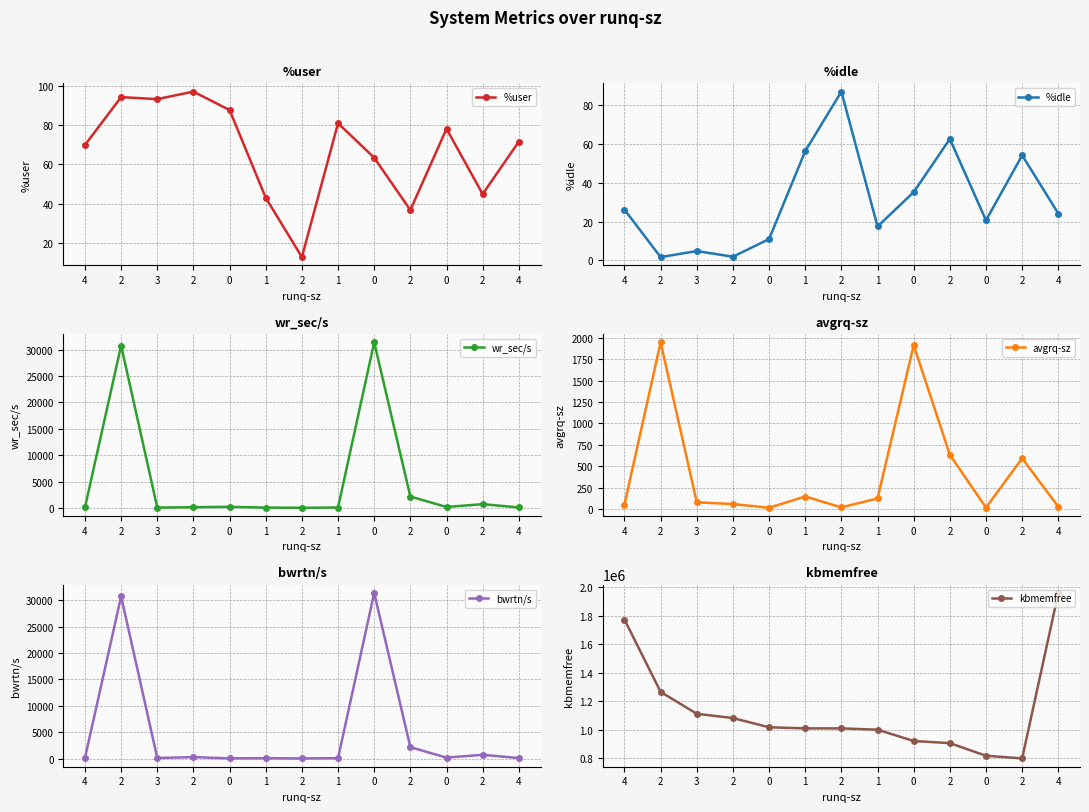

What are all the series names shown in the legend?

%user, %idle, wr_sec/s, avgrq-sz, bwrtn/s, kbmemfree